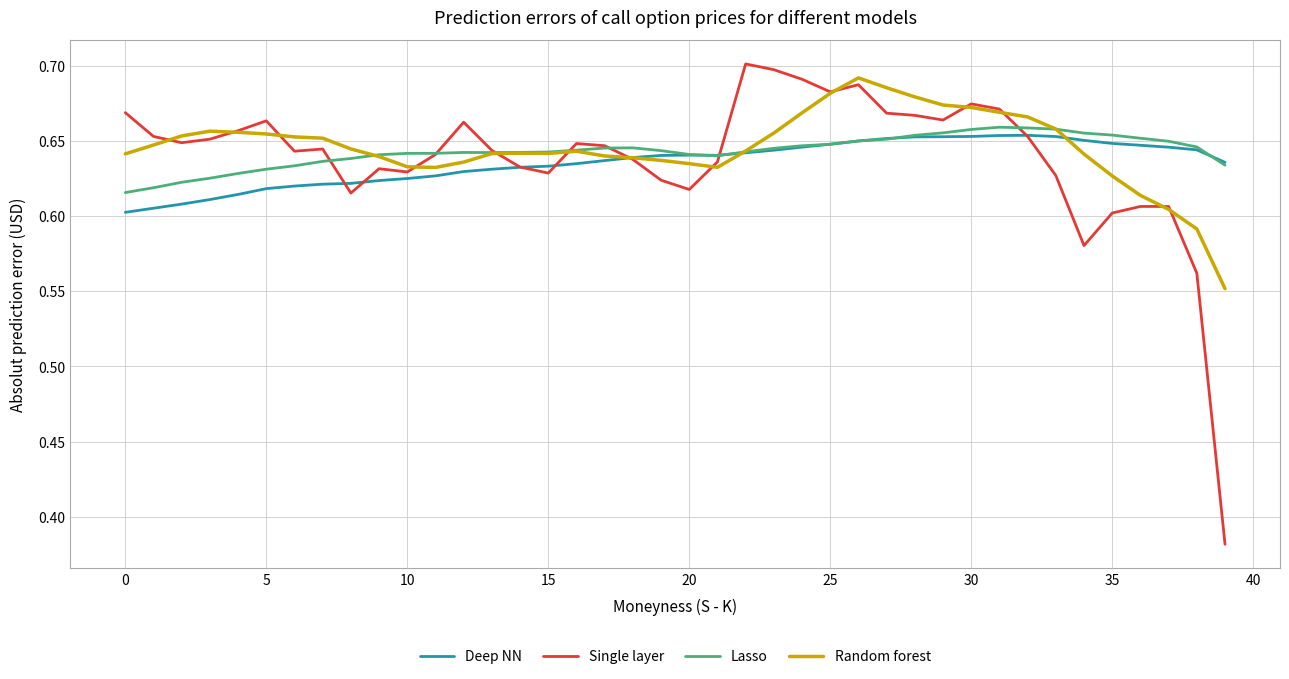

Which series has the largest range (max minus min)?

Single layer